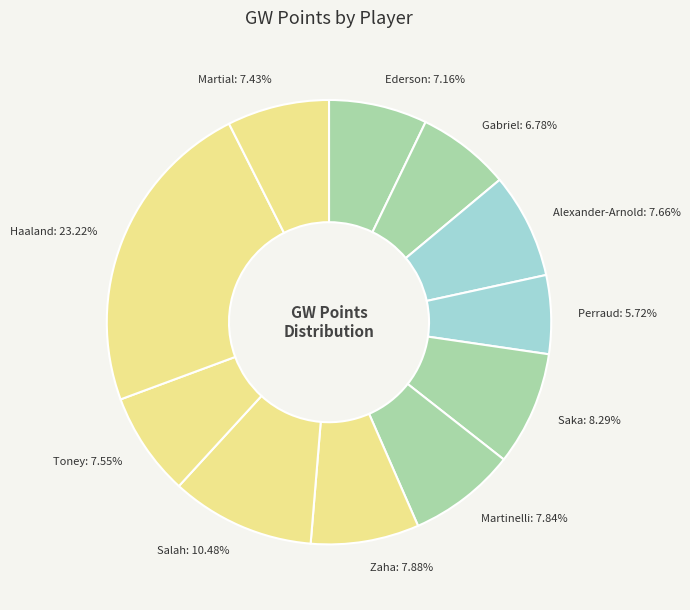

To the nearest percent, what is the difference between the Saka and Toney slice percentages?

1%